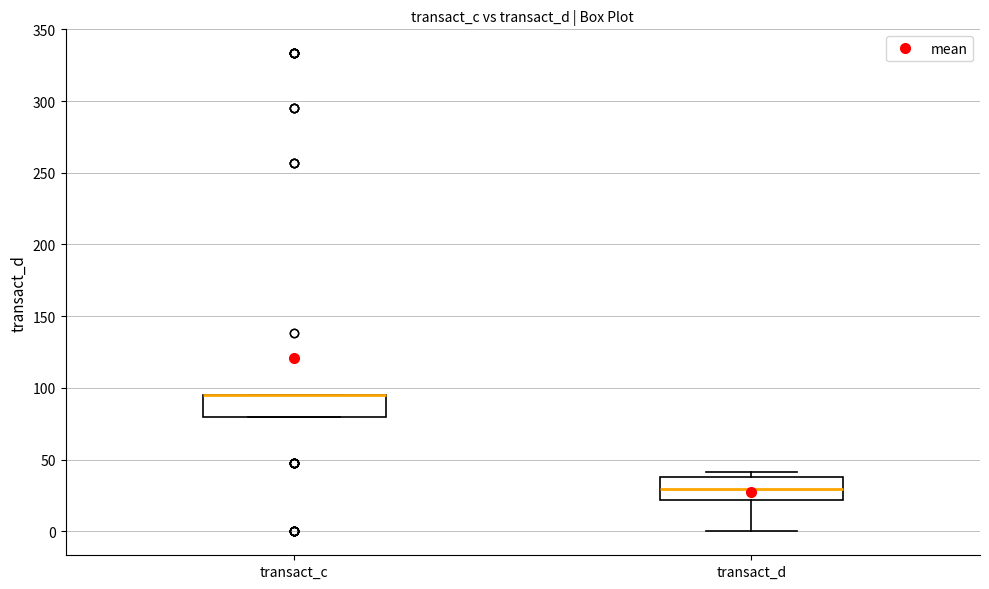

Reading left to right, transcribe this box plot: for each box, give where its median line is, the range the box spans, and where its two whiskers end, as read against the y-axis. The values are not printed on the chart, so give them approximately, as read against the axis.

transact_c: median 95 (drawn on the box's upper edge), box 80 to 95, whiskers 80 to 95
transact_d: median 30, box 20 to 40, whiskers 0 to 40 (just above the box's upper edge)